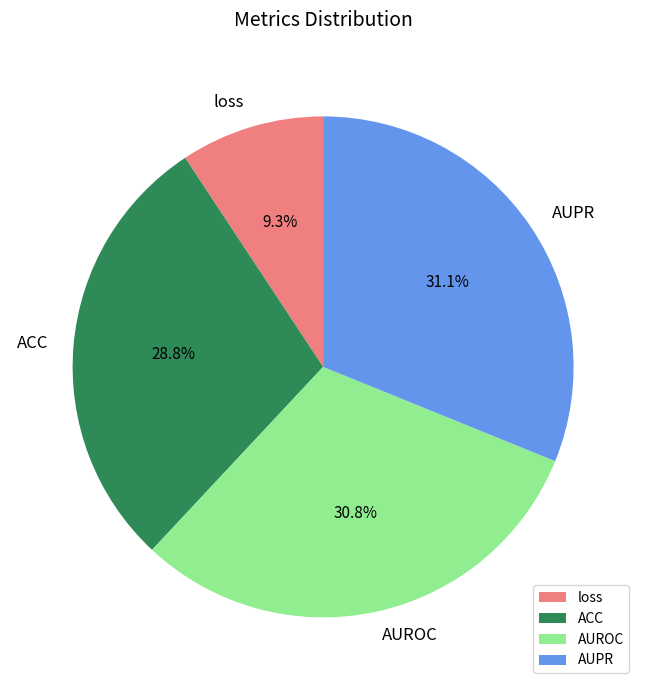

Which category has the smallest portion of the pie?

loss